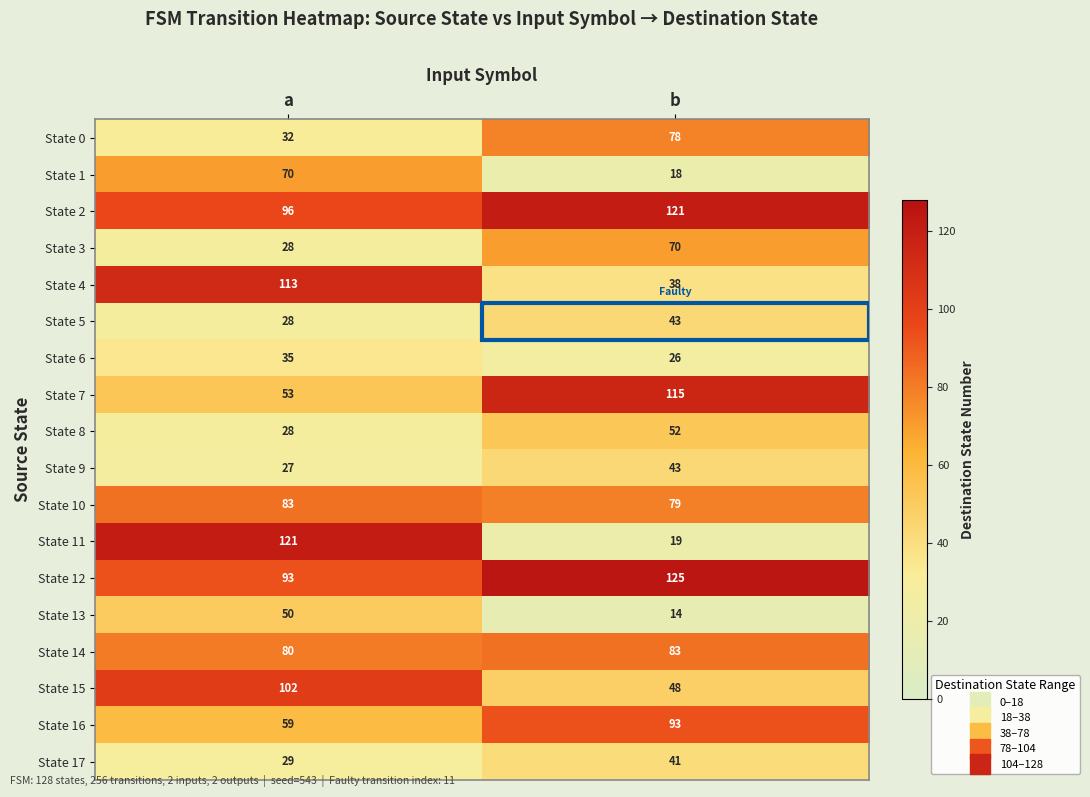

Is it true that State 17 equals 29 at a?

True